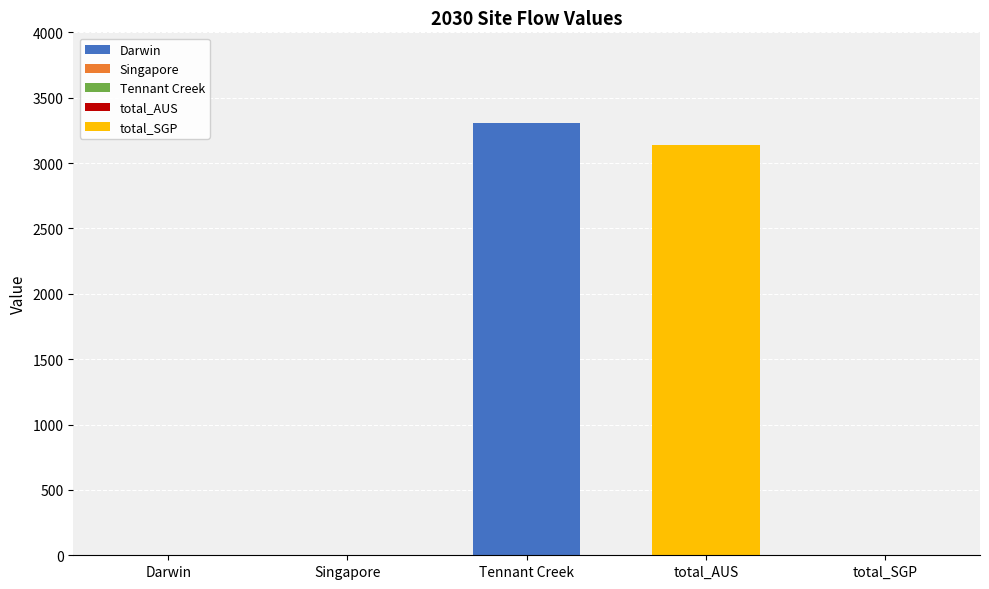

At which category is the sum across all series the highest?

Tennant Creek